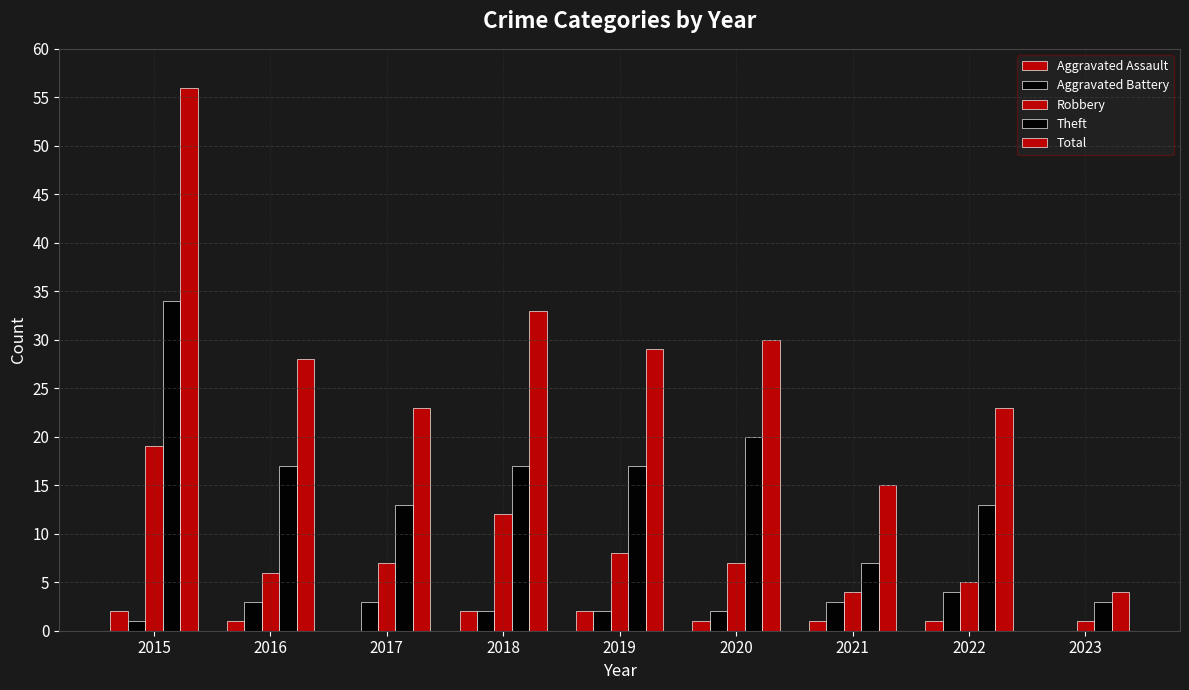

How many data points does each series have?

9